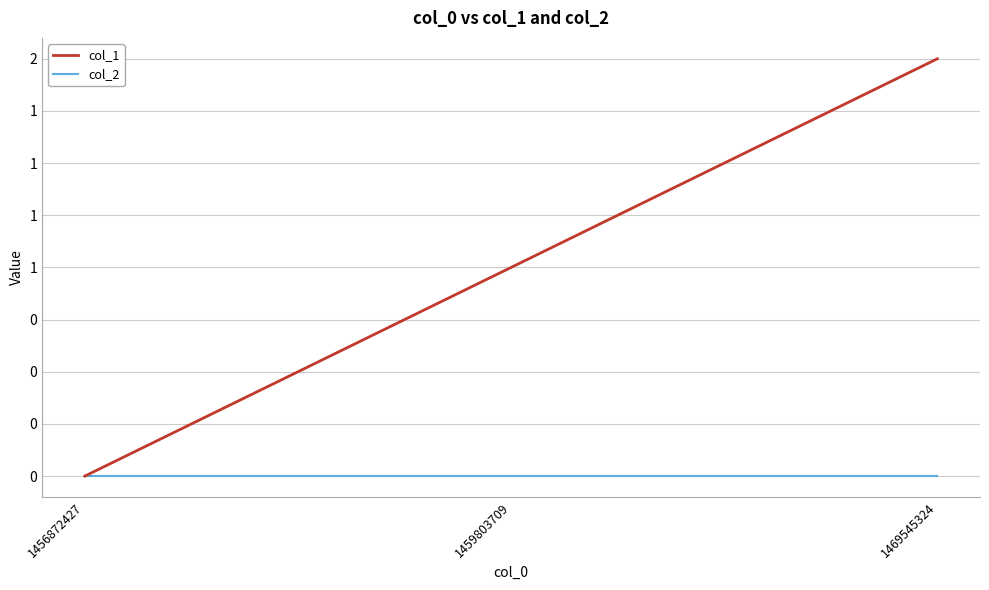

Is it true that col_2 equals 0 at 1469545324?

True